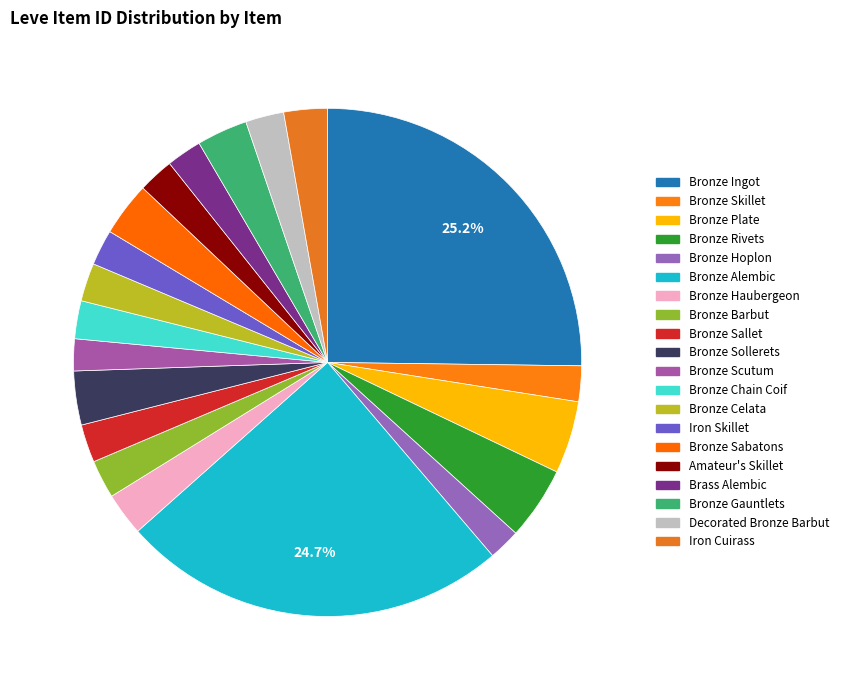

To the nearest percent, what is the combined percentage of Bronze Celata and Bronze Haubergeon?

5%